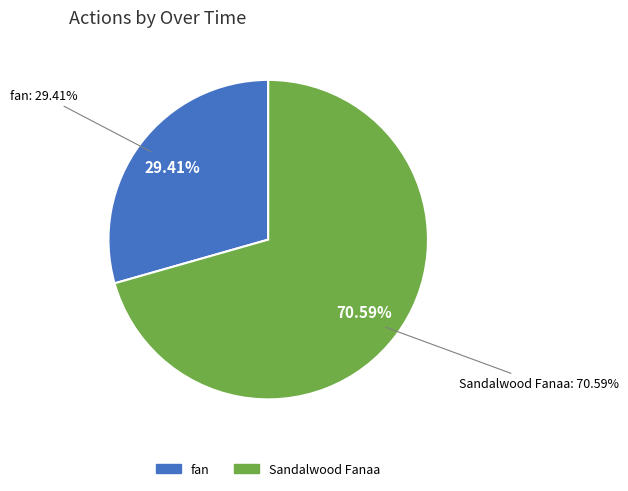

Rank the categories by value from highest to lowest.

Sandalwood Fanaa, fan